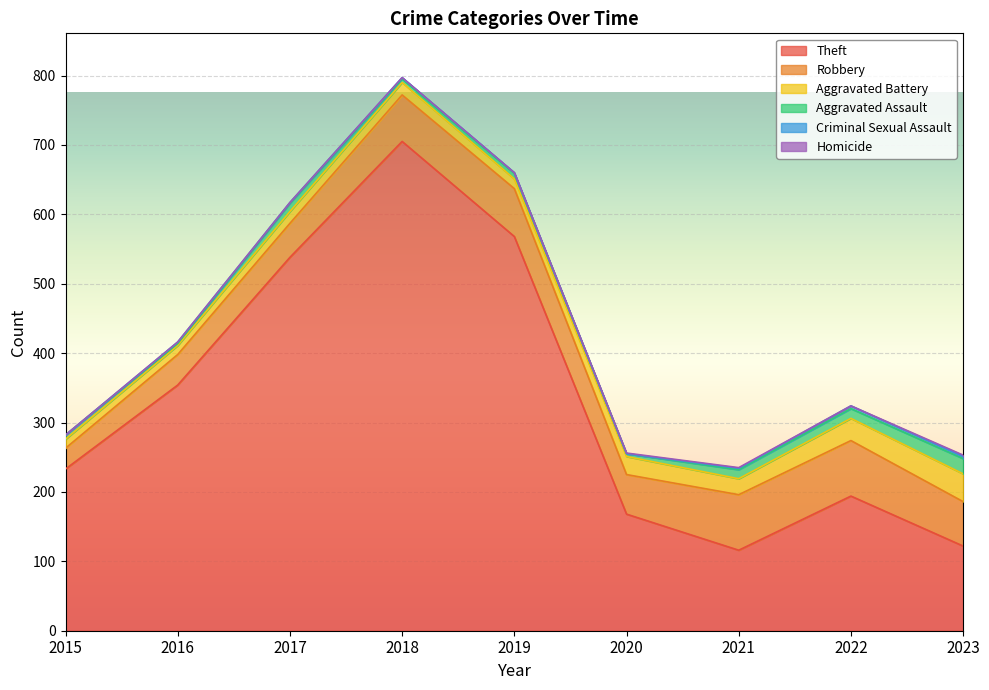

What is the total value across all series at 2019?

660